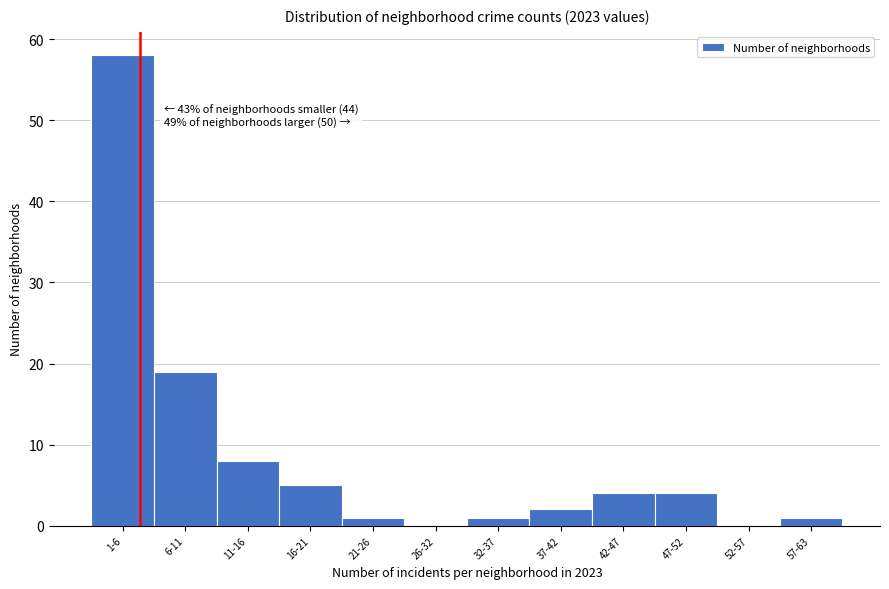

Reading right to left, transcribe all the data shown in this chart.

57-63=1	52-57=0	47-52=4	42-47=4	37-42=2	32-37=1	26-32=0	21-26=1	16-21=5	11-16=8	6-11=19	1-6=58